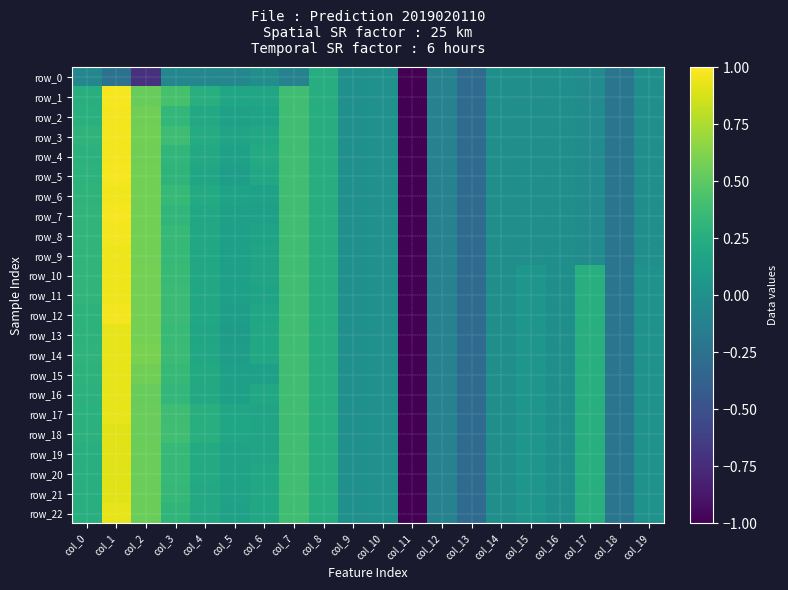

What is the maximum value shown in the chart?

1.0